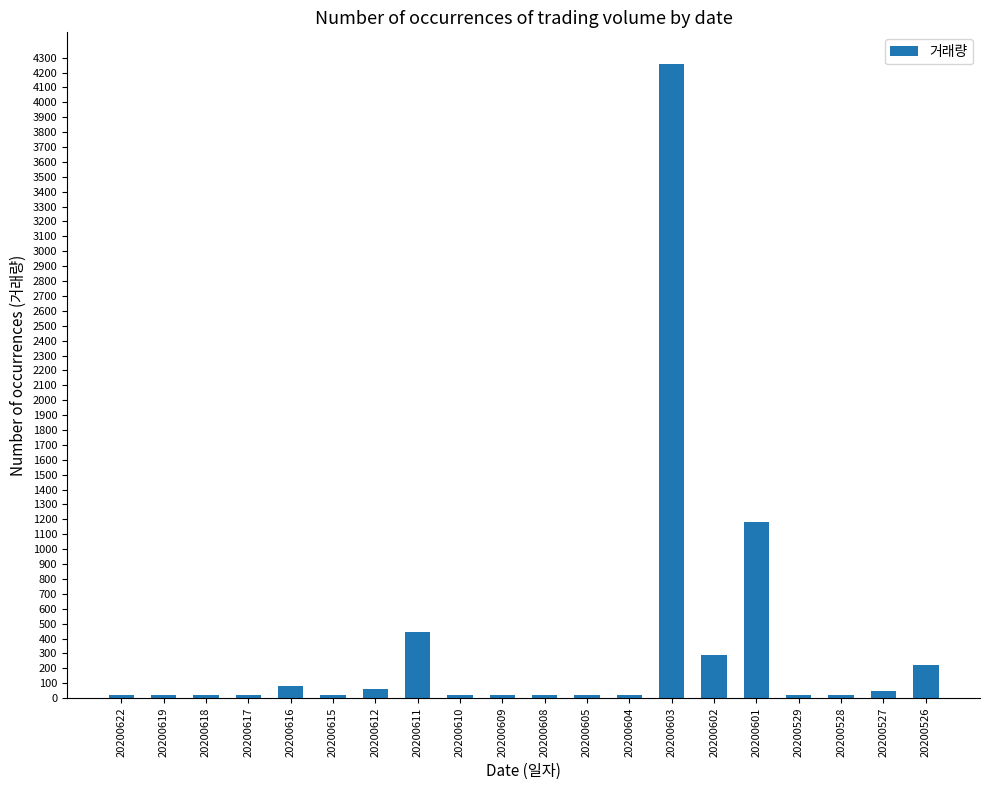

Are the bars grouped side by side (vs. stacked)?

No